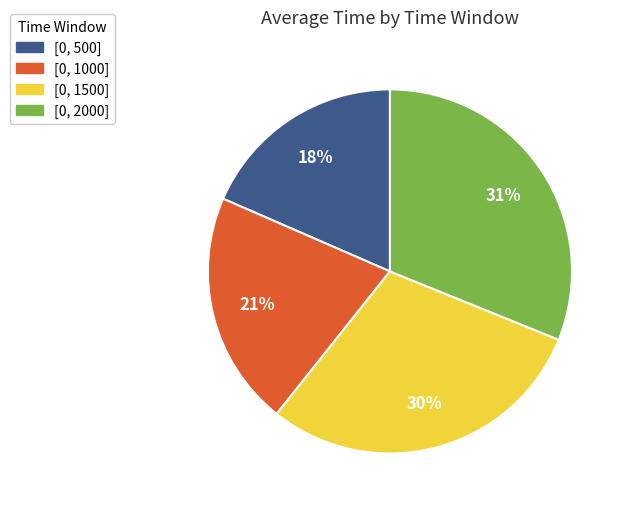

Count the number of slices in the pie.

4